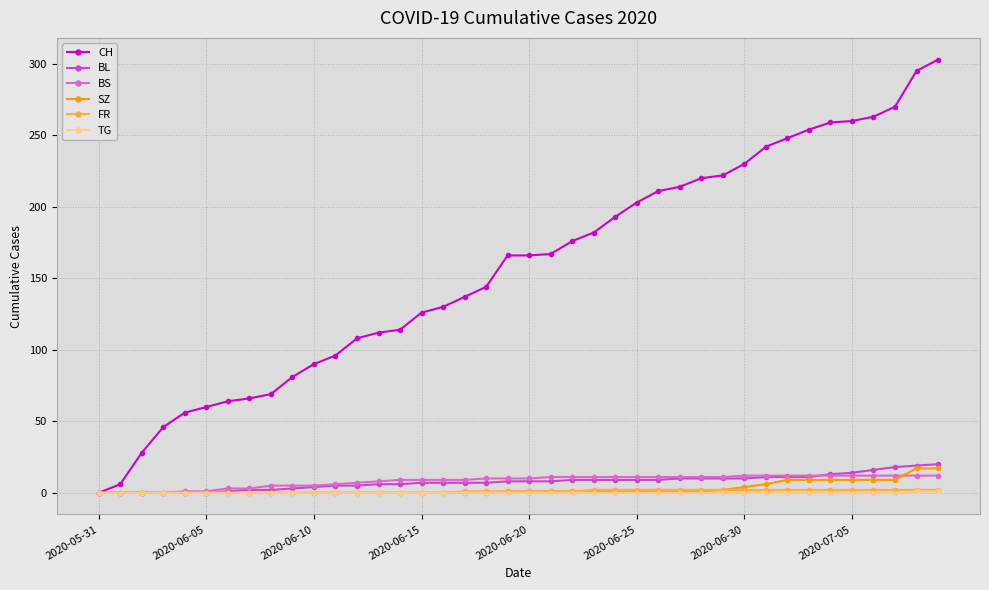

At which category does the chart reach its peak across all series?

39